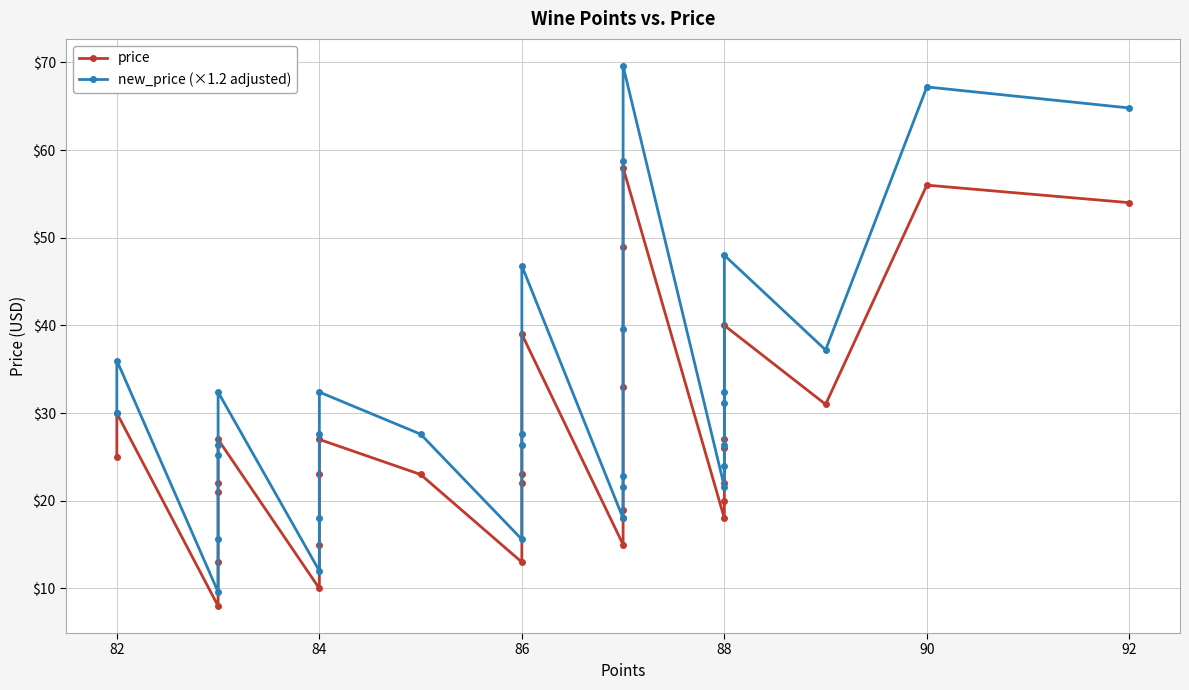

Reading left to right, extract all data points from this chart.

price: 25.0	30.0	8.0	13.0	21.0	22.0	27.0	10.0	15.0	23.0	27.0	23.0	13.0	22.0	23.0	39.0	15.0	18.0	19.0	33.0	49.0	58.0	18.0	20.0	22.0	26.0	27.0	40.0	31.0	56.0	54.0
new_price (×1.2 adjusted): 30.0	36.0	9.6	15.6	25.2	26.4	32.4	12.0	18.0	27.6	32.4	27.6	15.6	26.4	27.6	46.8	18.0	21.6	22.8	39.6	58.8	69.6	21.6	24.0	26.4	31.2	32.4	48.0	37.2	67.2	64.8